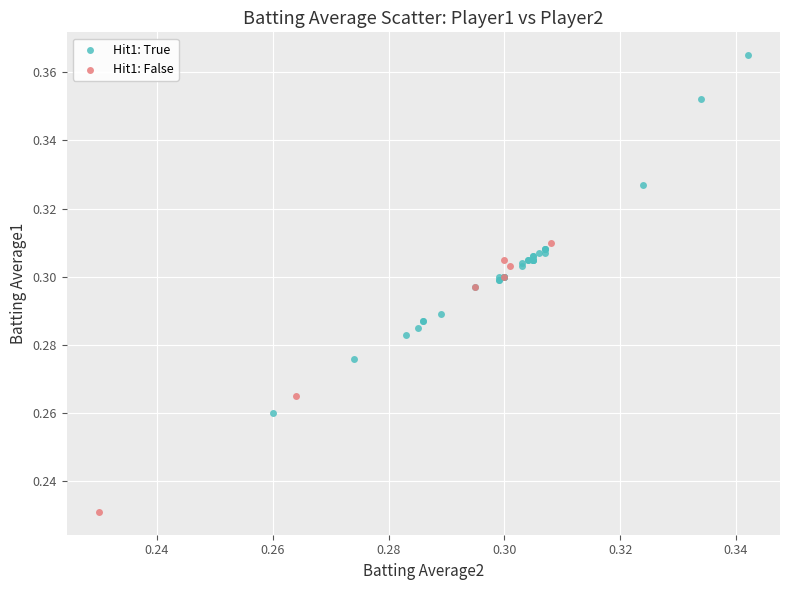

Which series reaches the minimum Y coordinate?

Hit1: False